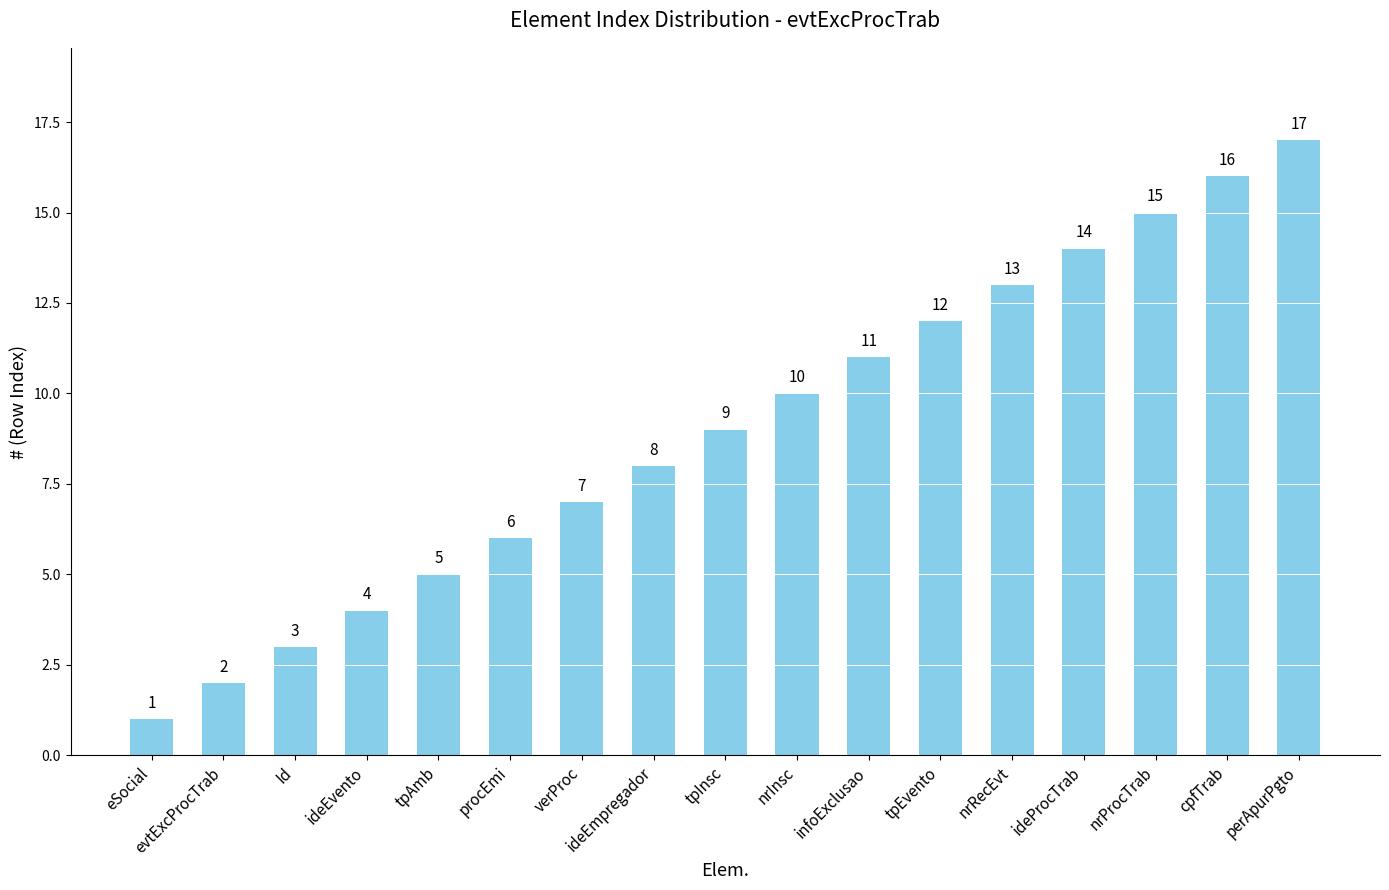

What is the average value?

9